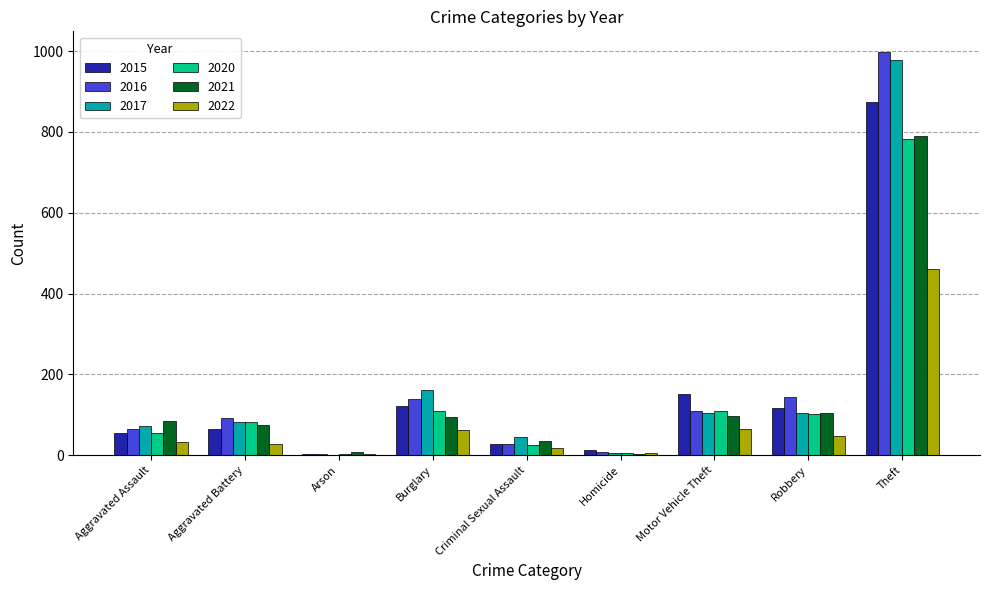

How many series are shown in this chart?

6